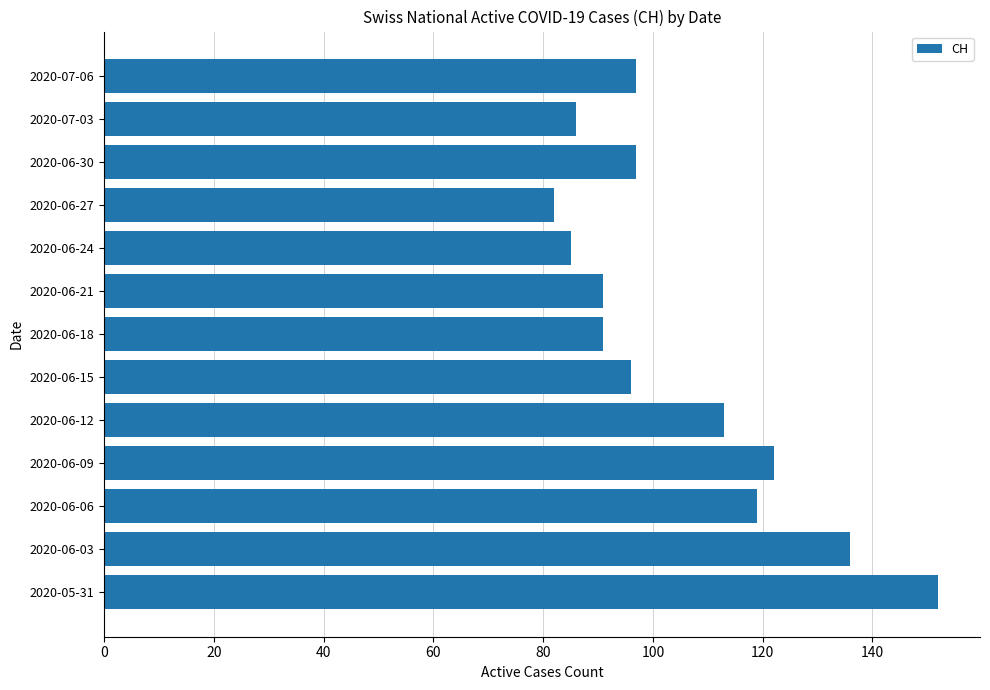

The value at 2020-05-31 is 44. True or false?

False